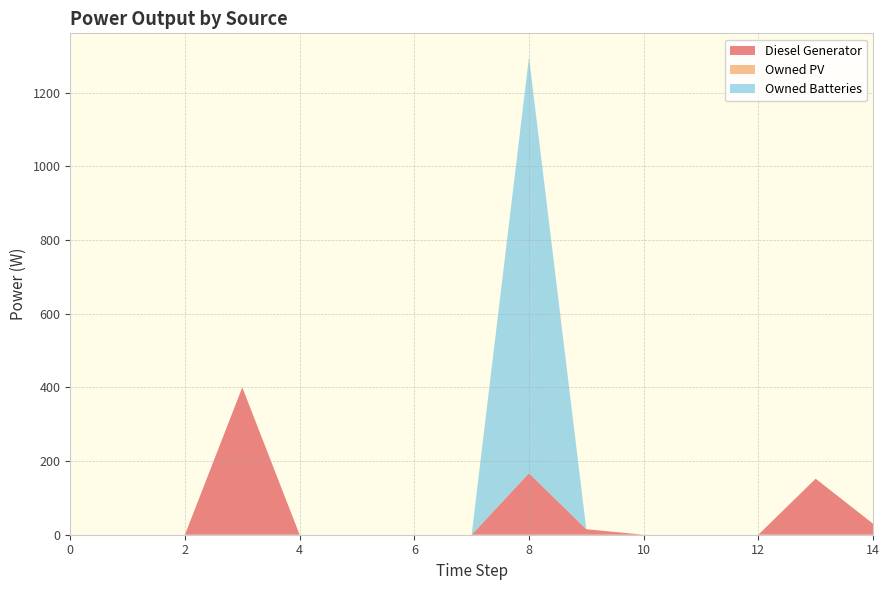

Reading left to right, what are all the values shown in this chart?

Diesel Generator: 0=0	1=0	2=0	3=400	4=0	5=0	6=0	7=0	8=167	9=15	10=0	11=0	12=0	13=152	14=30
Owned PV: 0=0	1=0	2=0	3=0	4=0	5=0	6=0	7=0	8=0	9=0	10=0	11=0	12=0	13=0	14=0
Owned Batteries: 0=0	1=0	2=0	3=0	4=0	5=0	6=0	7=0	8=1129	9=0	10=0	11=0	12=0	13=0	14=0